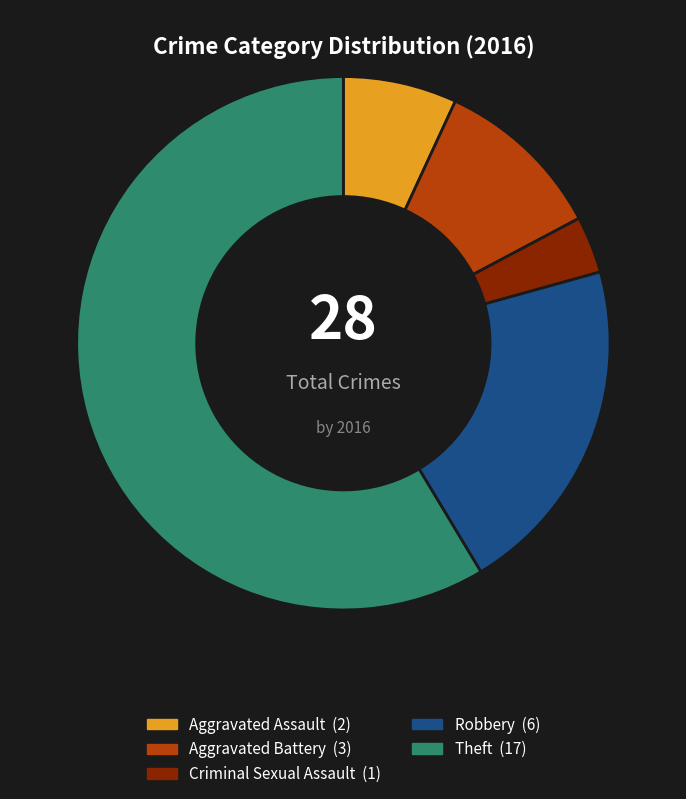

Rank the categories by value from highest to lowest.

Theft, Robbery, Aggravated Battery, Aggravated Assault, Criminal Sexual Assault